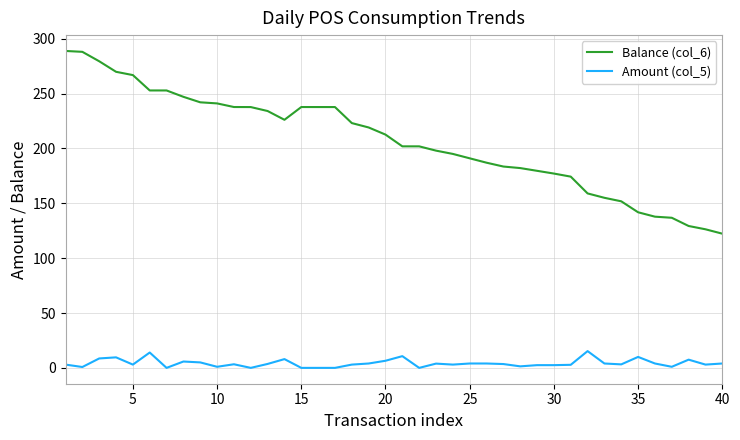

List the series in order of their overall mean, highest first.

Balance (col_6), Amount (col_5)